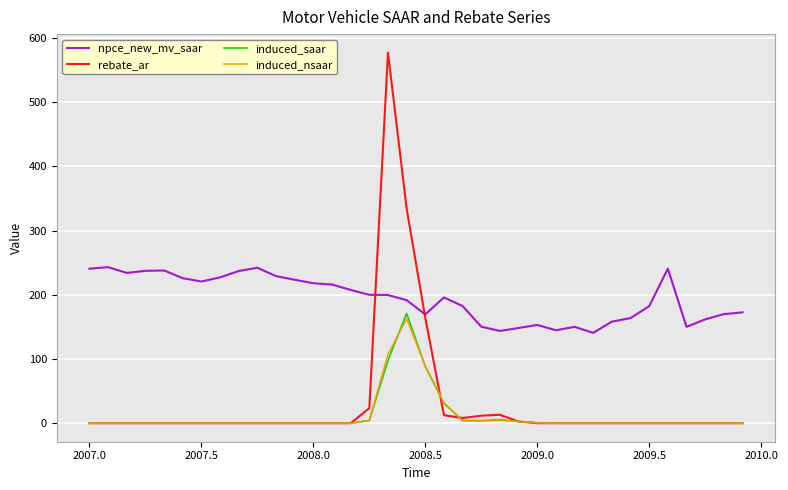

What is the maximum value shown in the chart?

577.1